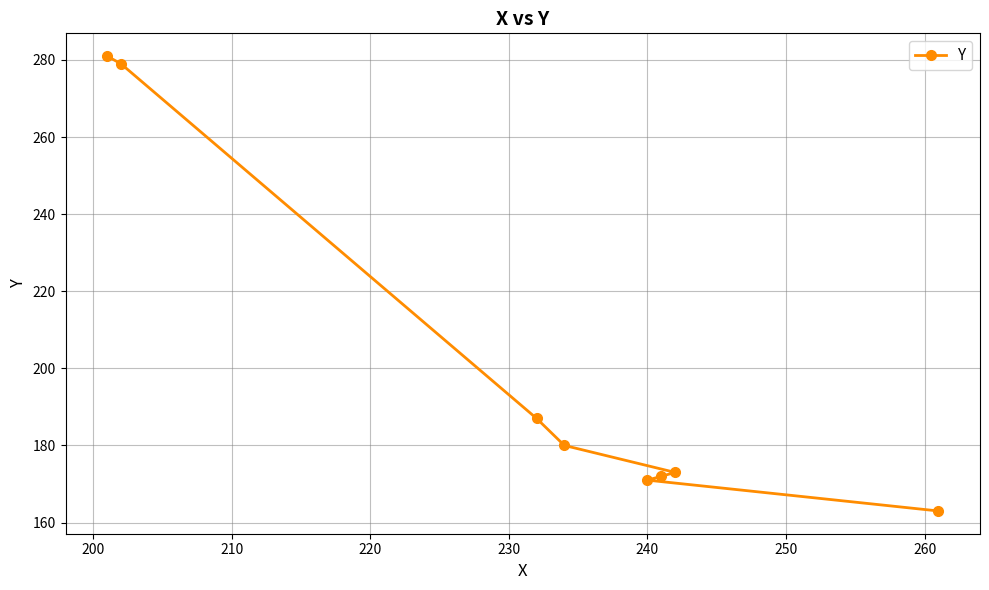

What is the difference between the maximum and second lowest values?

110